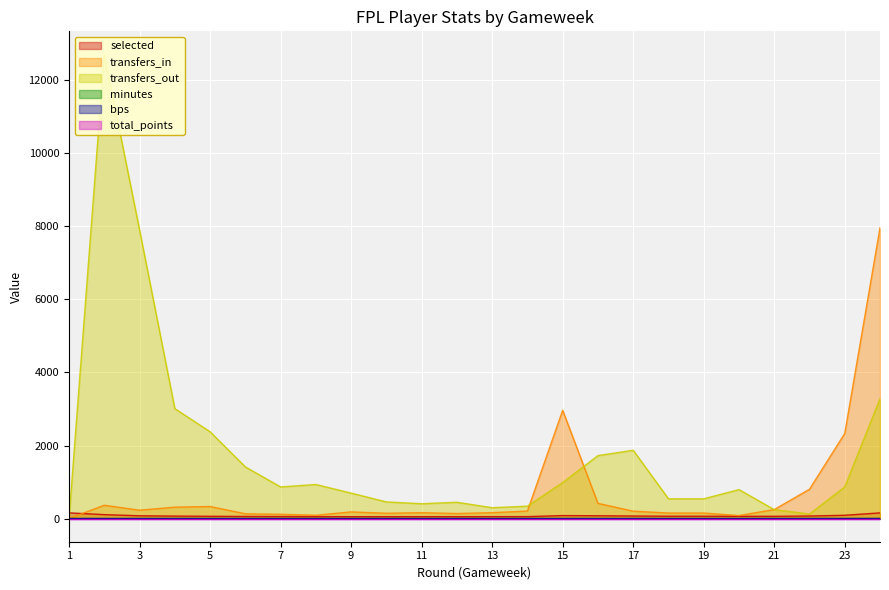

Reading right to left, what are all the values shown in this chart?

selected: 154.3	88.7	68.6	60.9	60.6	63.1	63.1	68.7	75.5	80.4	52.5	51.7	51.0	51.1	50.6	50.7	51.3	54.6	56.6	61.1	66.7	74.7	106.6	154.6
transfers_in: 7964.0	2330.5	802.5	245.0	81.5	150.0	150.0	201.5	415.0	2964.0	204.0	160.5	136.5	160.0	144.5	181.0	90.0	116.0	130.0	328.5	311.0	227.5	363.5	0.0
transfers_out: 3279.0	865.0	121.0	244.0	792.0	540.0	540.0	1870.0	1723.0	984.0	338.0	296.0	445.0	405.0	455.0	696.0	932.0	865.0	1414.0	2377.0	3010.0	7902.0	12710.0	0.0
minutes: 0.6	0.9	0.0	0.0	0.0	0.1	0.0	0.0	0.0	0.0	0.9	0.0	0.5	0.0	0.9	0.0	0.0	0.0	0.1	0.0	0.5	0.0	0.0	0.0
bps: 0.0	0.0	0.0	0.0	0.0	0.0	0.0	0.0	0.0	0.0	0.0	0.0	0.0	0.0	0.0	0.0	0.0	0.0	0.0	0.0	0.0	0.0	0.0	0.0
total_points: 0.0	0.0	0.0	0.0	0.0	0.0	0.0	0.0	0.0	0.0	0.0	0.0	0.0	0.0	0.0	0.0	0.0	0.0	0.0	0.0	0.0	0.0	0.0	0.0